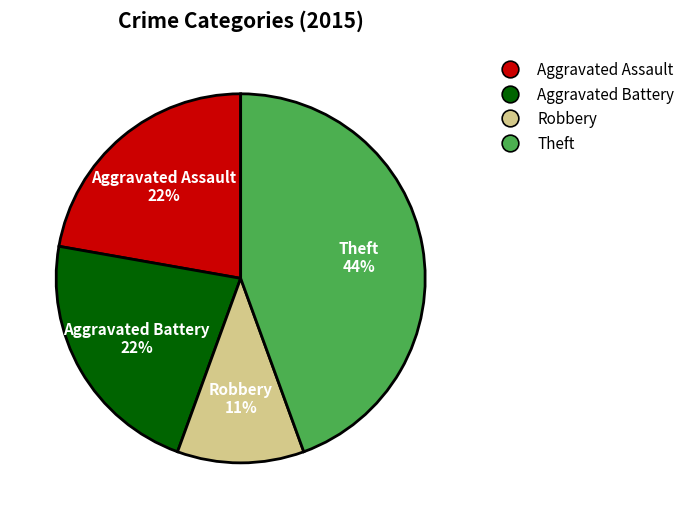

Is there any slice that represents more than half of the pie?

No